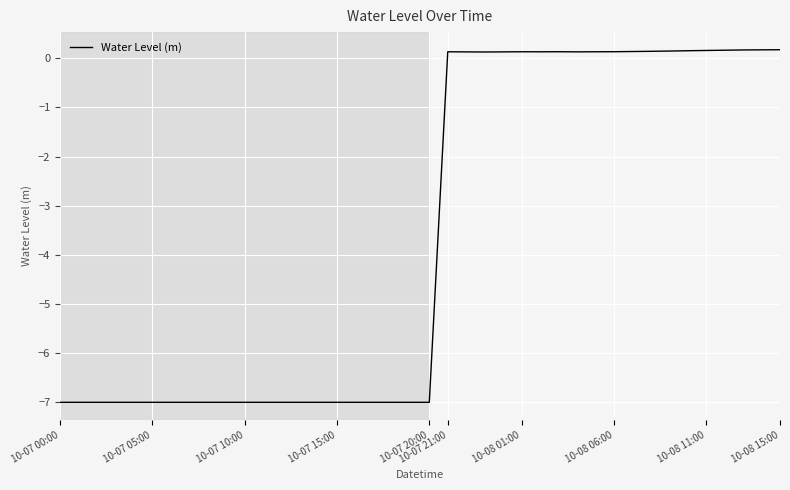

What is the difference between the second highest and minimum values?

7.2